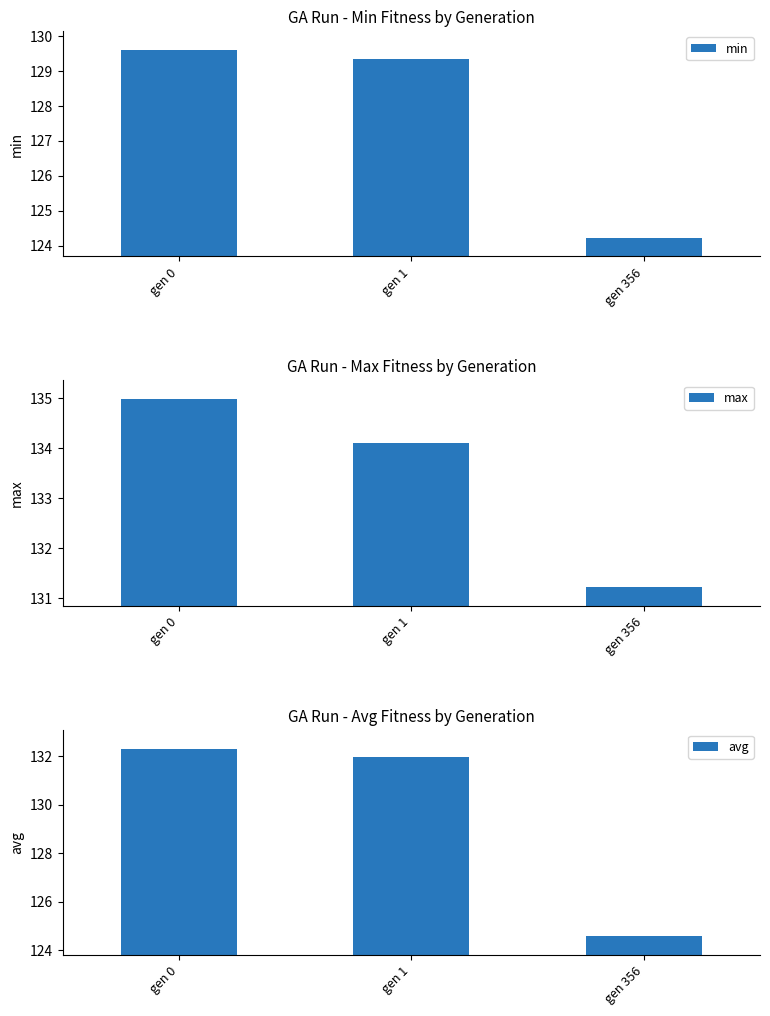

The avg series shows 132.0 at gen 1. True or false?

True